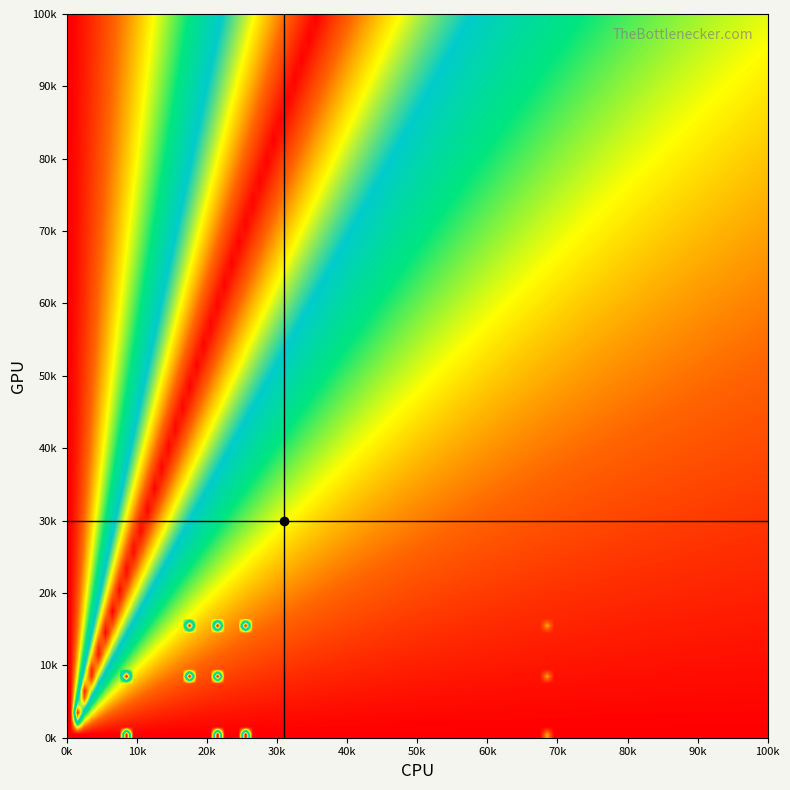

Reading right to left, transcribe all the data shown in this chart.

0.0: 23=0.0	22=0.0	21=0.0	20=0.0	19=0.0	18=0.0	17=0.0	16=10.9	15=0.0	14=0.0	13=0.0	12=0.0	11=0.0	10=0.0	9=0.0	8=0.0	7=0.0	6=51.0	5=51.0	4=0.0	3=0.0	2=49.3	1=0.0	0=0.0
1.0: 23=0.0	22=0.0	21=0.0	20=0.0	19=0.0	18=0.0	17=0.0	16=10.9	15=0.0	14=0.0	13=0.0	12=0.0	11=0.0	10=0.0	9=0.0	8=0.0	7=0.0	6=0.0	5=51.0	4=51.0	3=0.0	2=49.3	1=0.0	0=0.0
2.0: 23=0.0	22=0.0	21=0.0	20=0.0	19=0.0	18=0.0	17=0.0	16=10.9	15=0.0	14=0.0	13=0.0	12=0.0	11=0.0	10=0.0	9=0.0	8=0.0	7=0.0	6=51.0	5=51.0	4=49.3	3=0.0	2=0.0	1=0.0	0=0.0
3.0: 23=0.0	22=0.0	21=0.0	20=0.0	19=0.0	18=0.0	17=0.0	16=0.0	15=0.0	14=0.0	13=0.0	12=0.0	11=0.0	10=0.0	9=0.0	8=0.0	7=0.0	6=0.0	5=0.0	4=0.0	3=0.0	2=0.0	1=0.0	0=0.0
4.0: 23=0.0	22=0.0	21=0.0	20=0.0	19=0.0	18=0.0	17=0.0	16=0.0	15=0.0	14=0.0	13=0.0	12=0.0	11=0.0	10=0.0	9=0.0	8=0.0	7=0.0	6=0.0	5=0.0	4=0.0	3=0.0	2=0.0	1=0.0	0=0.0
5.0: 23=0.0	22=0.0	21=0.0	20=0.0	19=0.0	18=0.0	17=0.0	16=0.0	15=0.0	14=0.0	13=0.0	12=0.0	11=0.0	10=0.0	9=0.0	8=0.0	7=0.0	6=0.0	5=0.0	4=0.0	3=0.0	2=0.0	1=0.0	0=0.0
6.0: 23=0.0	22=0.0	21=0.0	20=0.0	19=0.0	18=0.0	17=0.0	16=0.0	15=0.0	14=0.0	13=0.0	12=0.0	11=0.0	10=0.0	9=0.0	8=0.0	7=0.0	6=0.0	5=0.0	4=0.0	3=0.0	2=0.0	1=0.0	0=0.0
7.0: 23=0.0	22=0.0	21=0.0	20=0.0	19=0.0	18=0.0	17=0.0	16=0.0	15=0.0	14=0.0	13=0.0	12=0.0	11=0.0	10=0.0	9=0.0	8=0.0	7=0.0	6=0.0	5=0.0	4=0.0	3=0.0	2=0.0	1=0.0	0=0.0
8.0: 23=0.0	22=0.0	21=0.0	20=0.0	19=0.0	18=0.0	17=0.0	16=0.0	15=0.0	14=0.0	13=0.0	12=0.0	11=0.0	10=0.0	9=0.0	8=0.0	7=0.0	6=0.0	5=0.0	4=0.0	3=0.0	2=0.0	1=0.0	0=0.0
9.0: 23=0.0	22=0.0	21=0.0	20=0.0	19=0.0	18=0.0	17=0.0	16=0.0	15=0.0	14=0.0	13=0.0	12=0.0	11=0.0	10=0.0	9=0.0	8=0.0	7=0.0	6=0.0	5=0.0	4=0.0	3=0.0	2=0.0	1=0.0	0=0.0
10.0: 23=0.0	22=0.0	21=0.0	20=0.0	19=0.0	18=0.0	17=0.0	16=0.0	15=0.0	14=0.0	13=0.0	12=0.0	11=0.0	10=0.0	9=0.0	8=0.0	7=0.0	6=0.0	5=0.0	4=0.0	3=0.0	2=0.0	1=0.0	0=0.0
11.0: 23=0.0	22=0.0	21=0.0	20=0.0	19=0.0	18=0.0	17=0.0	16=0.0	15=0.0	14=0.0	13=0.0	12=0.0	11=0.0	10=0.0	9=0.0	8=0.0	7=0.0	6=0.0	5=0.0	4=0.0	3=0.0	2=0.0	1=0.0	0=0.0
12.0: 23=0.0	22=0.0	21=0.0	20=0.0	19=0.0	18=0.0	17=0.0	16=0.0	15=0.0	14=0.0	13=0.0	12=0.0	11=0.0	10=0.0	9=0.0	8=0.0	7=0.0	6=0.0	5=0.0	4=0.0	3=0.0	2=0.0	1=0.0	0=0.0
13.0: 23=0.0	22=0.0	21=0.0	20=0.0	19=0.0	18=0.0	17=0.0	16=0.0	15=0.0	14=0.0	13=0.0	12=0.0	11=0.0	10=0.0	9=0.0	8=0.0	7=0.0	6=0.0	5=0.0	4=0.0	3=0.0	2=0.0	1=0.0	0=0.0